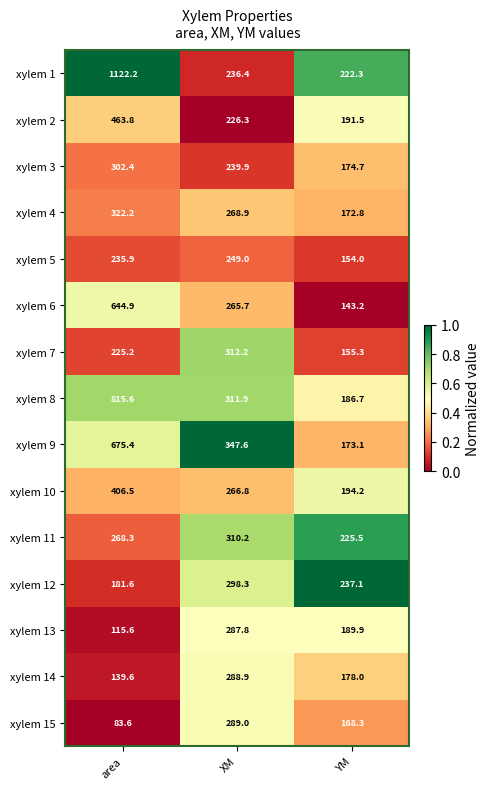

What is the spread (max minus min) of values at area?

1038.6